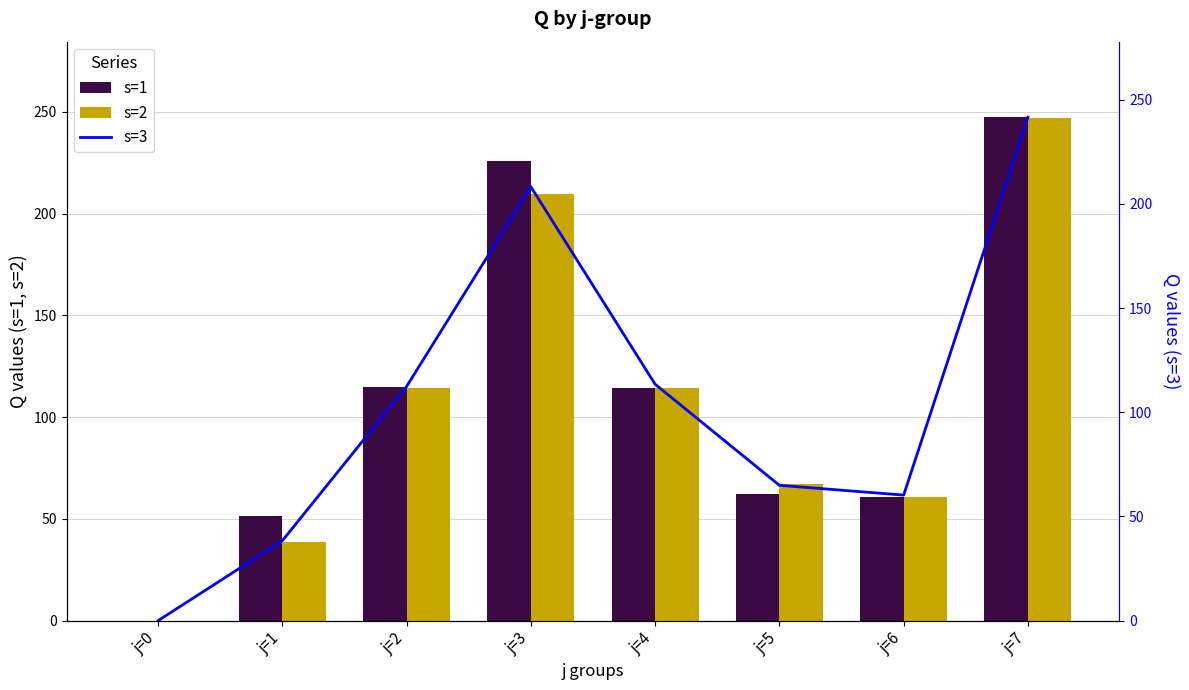

What value does the s=3 series have at j=5?

65.0